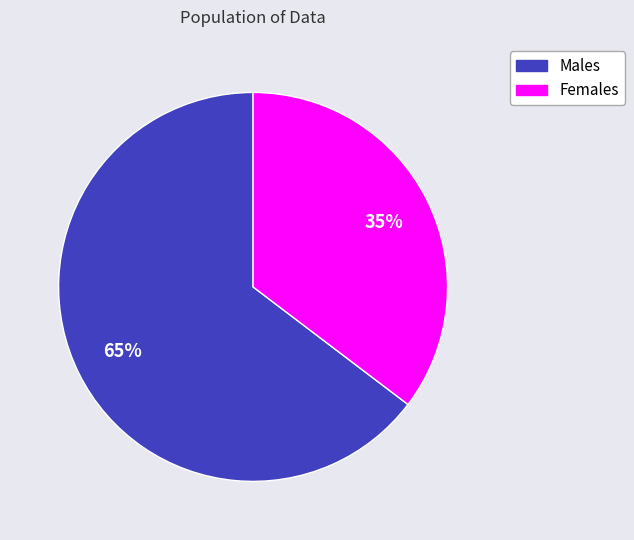

Is there any slice that represents more than half of the pie?

Yes